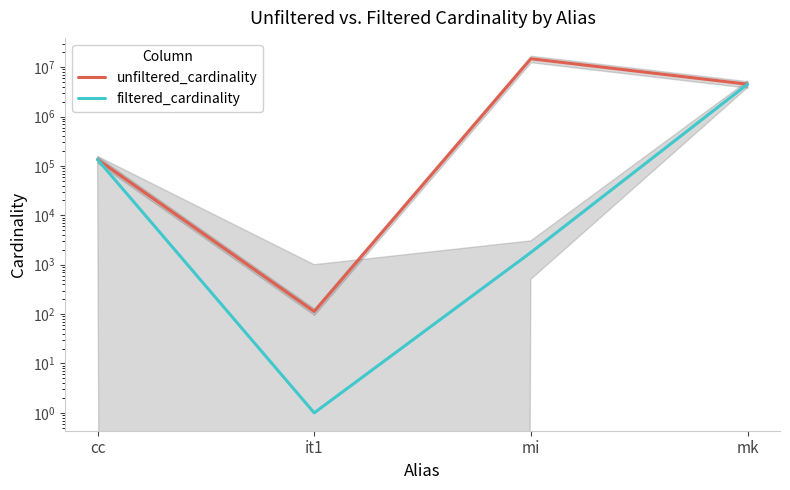

The unfiltered_cardinality series shows 4523930 at mk. True or false?

True